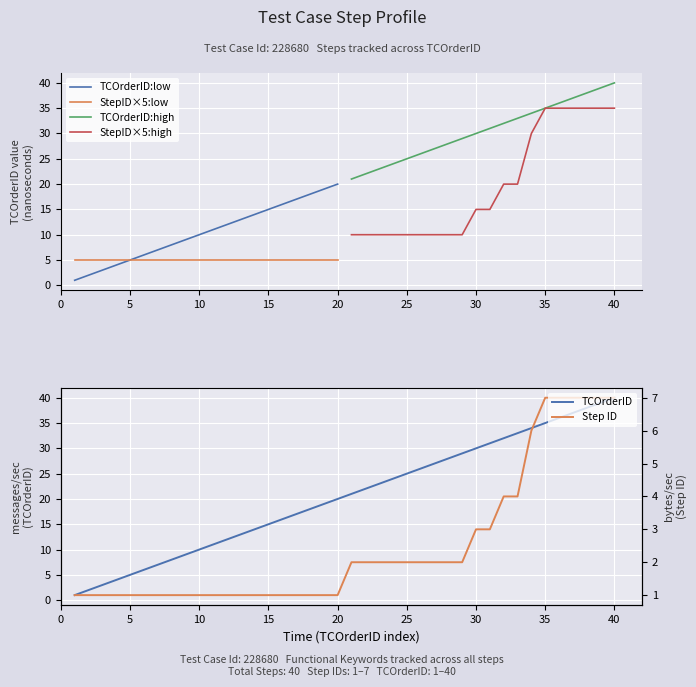

Is it true that TCOrderID:high equals 61 at 40?

False